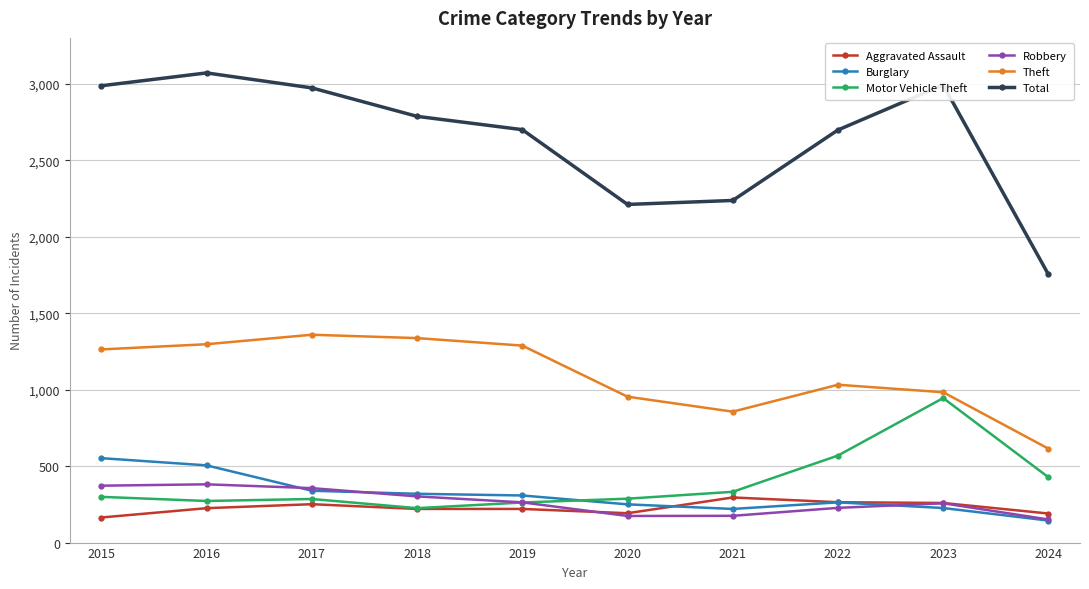

What is the maximum value shown in the chart?

3071